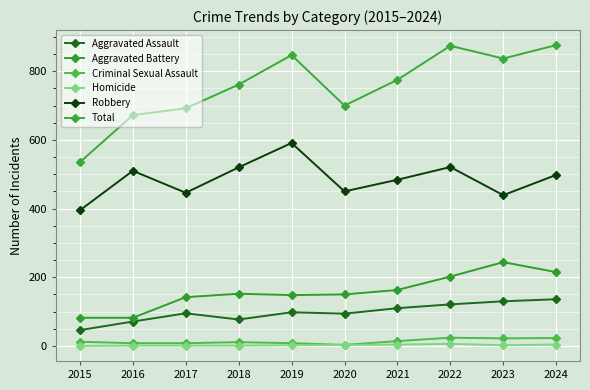

Which series changed the most between 2016 and 2023?

Total